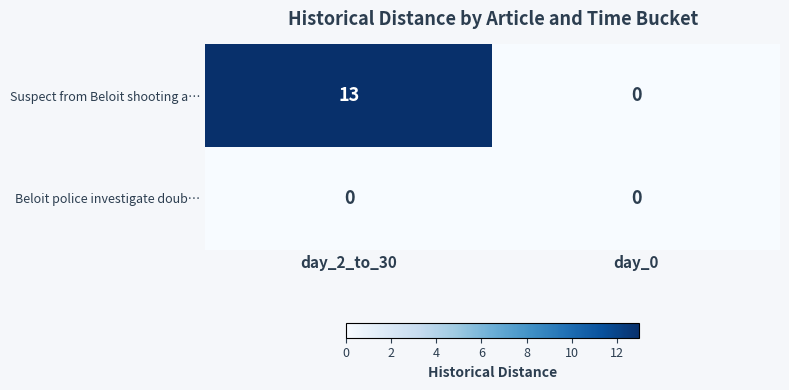

List the series in order of their overall mean, lowest first.

Beloit police investigate doub…, Suspect from Beloit shooting a…